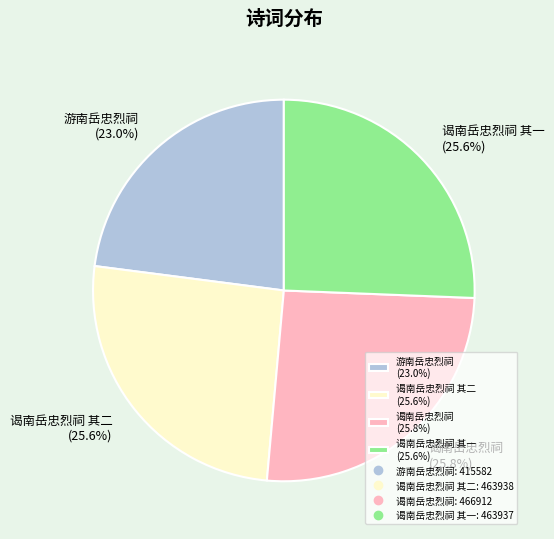

Does any single category account for the majority?

No